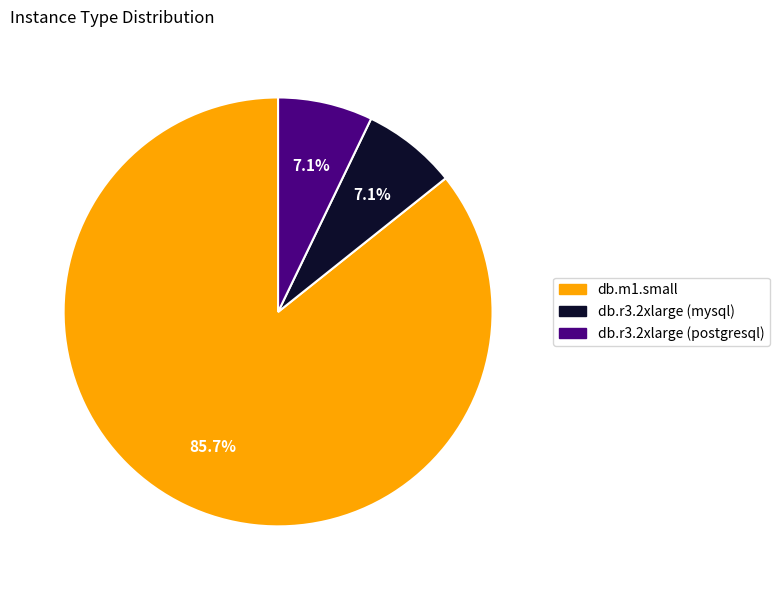

How many slices are in this pie chart?

3